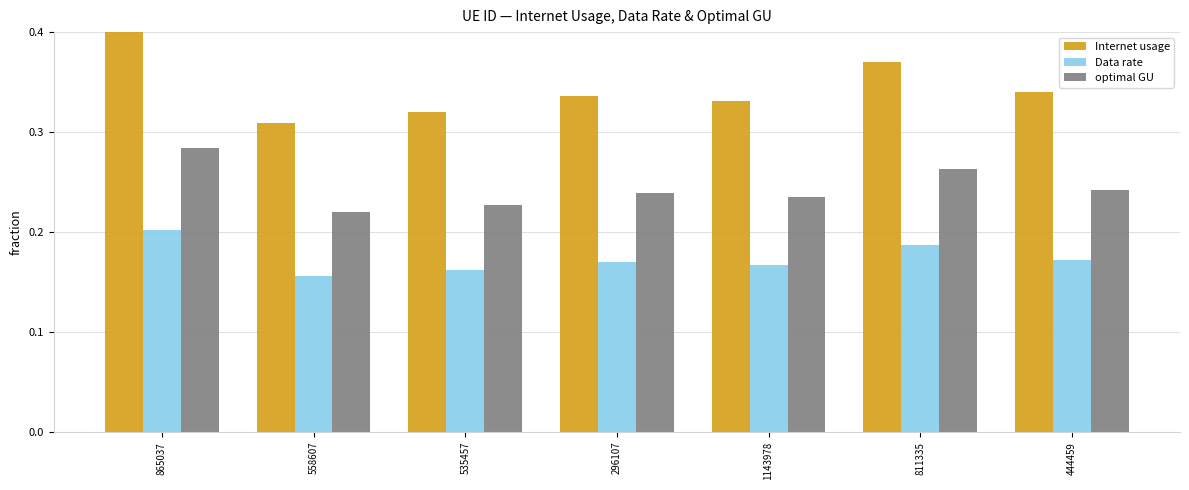

Which series changed the most between 558607 and 1143978?

Internet usage